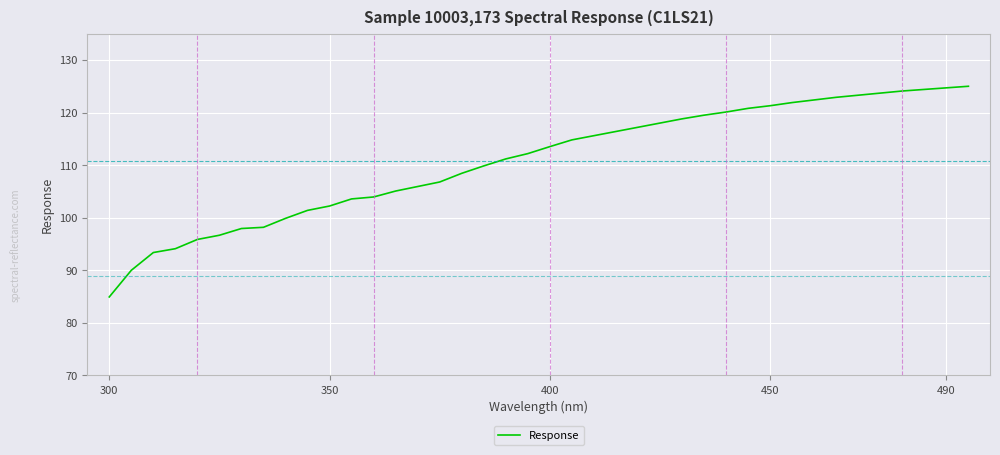

What is the smallest value displayed?

84.9